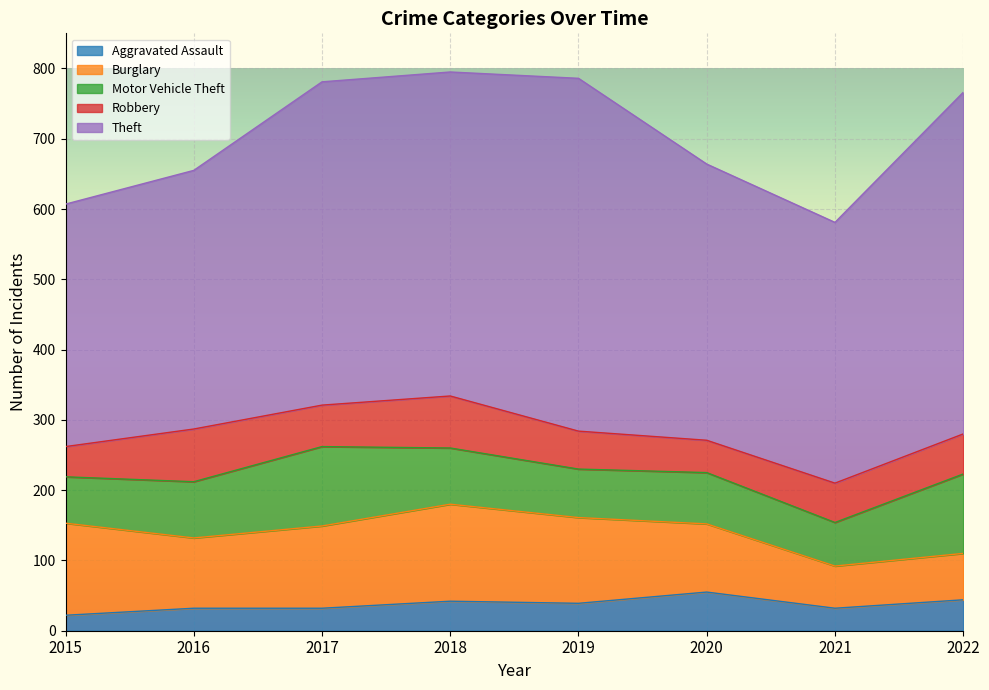

What is the difference between the maximum and minimum values in the Motor Vehicle Theft series?

51